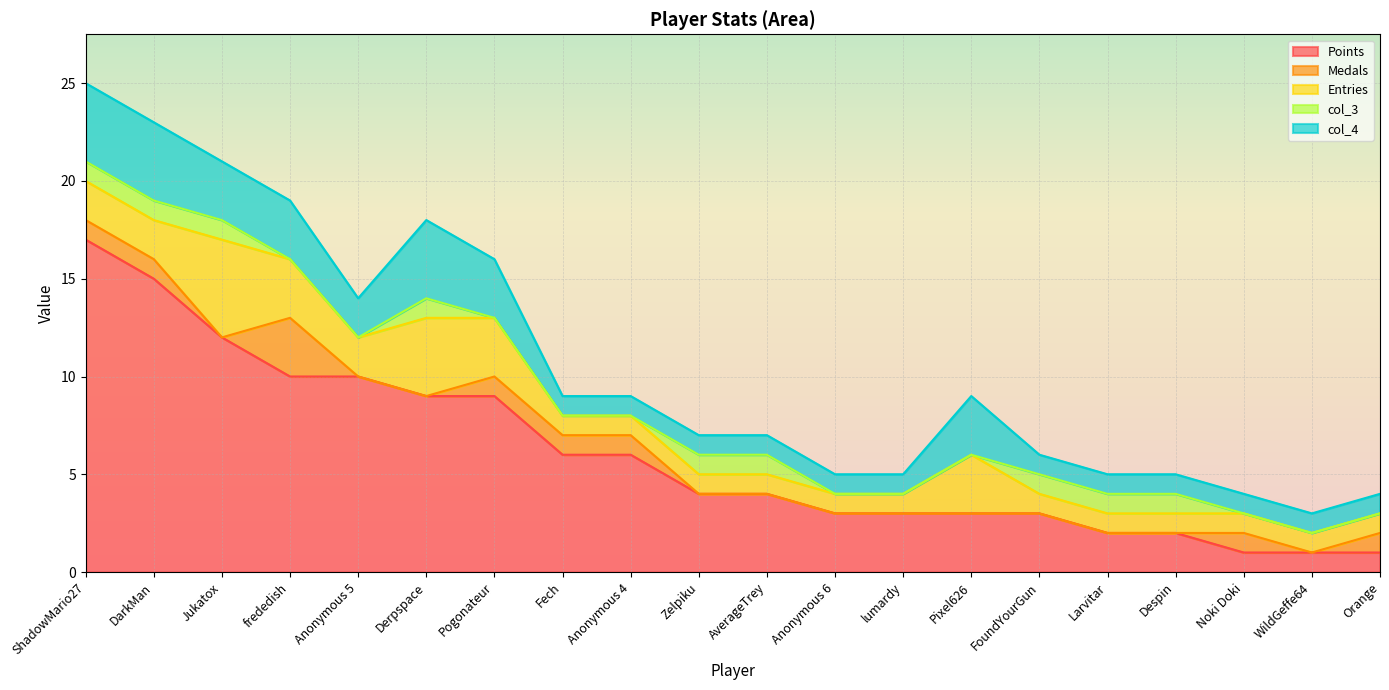

Which series changed the most between Anonymous 6 and WildGeffe64?

Points